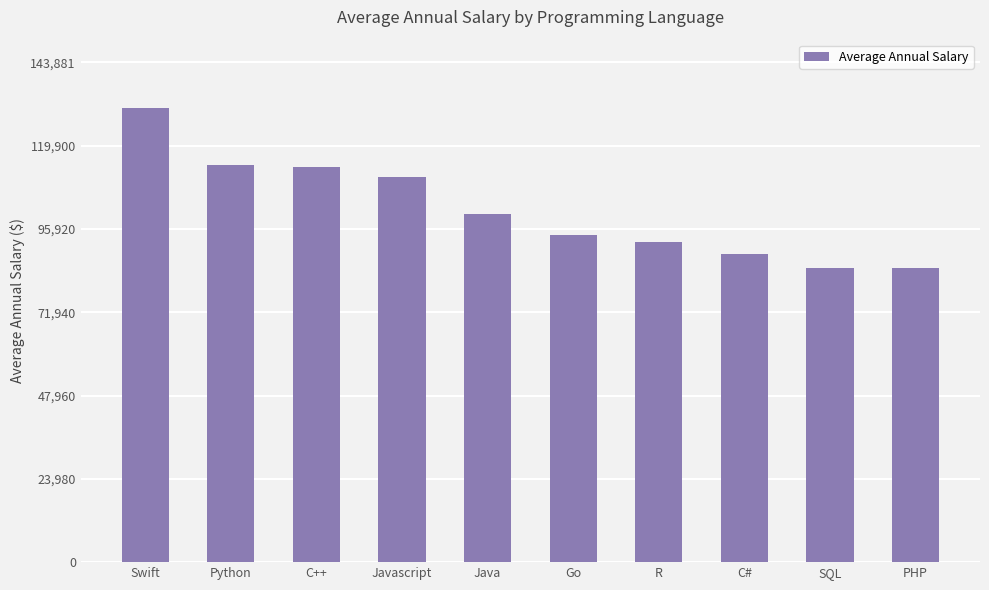

What is the label of the 1st bar from the right?

PHP